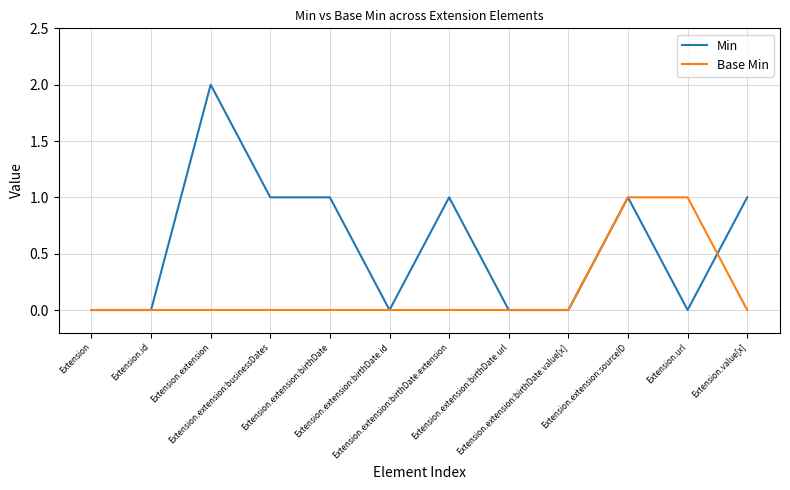

Which series has the largest range (max minus min)?

Min